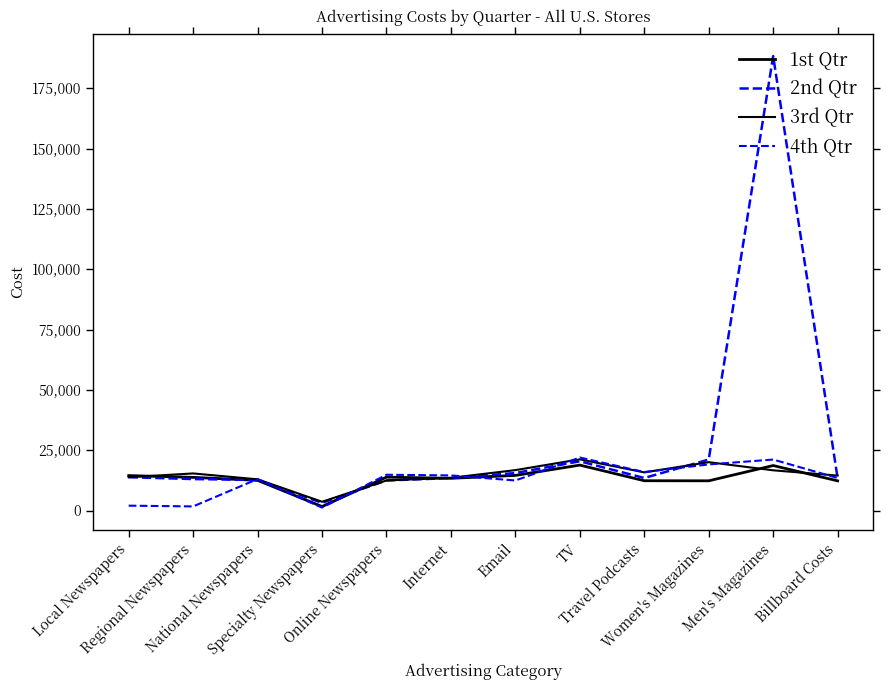

Is this an area chart (filled region under the line)?

No